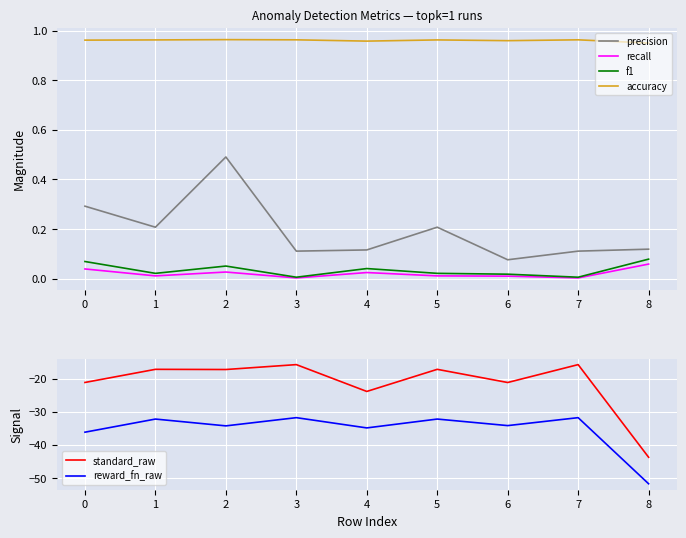

Where is the first local maximum for standard_raw?

1